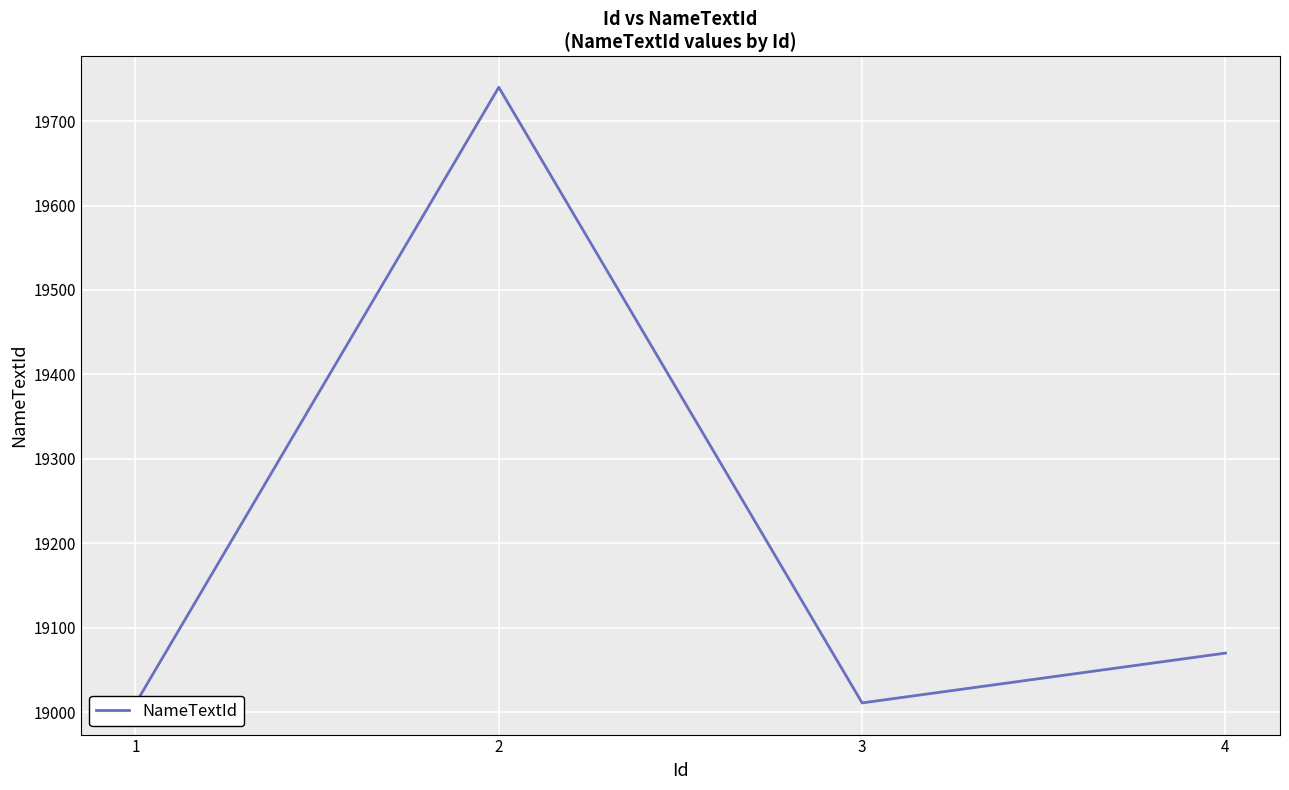

List the labels in order of value, largest first.

2, 4, 3, 1